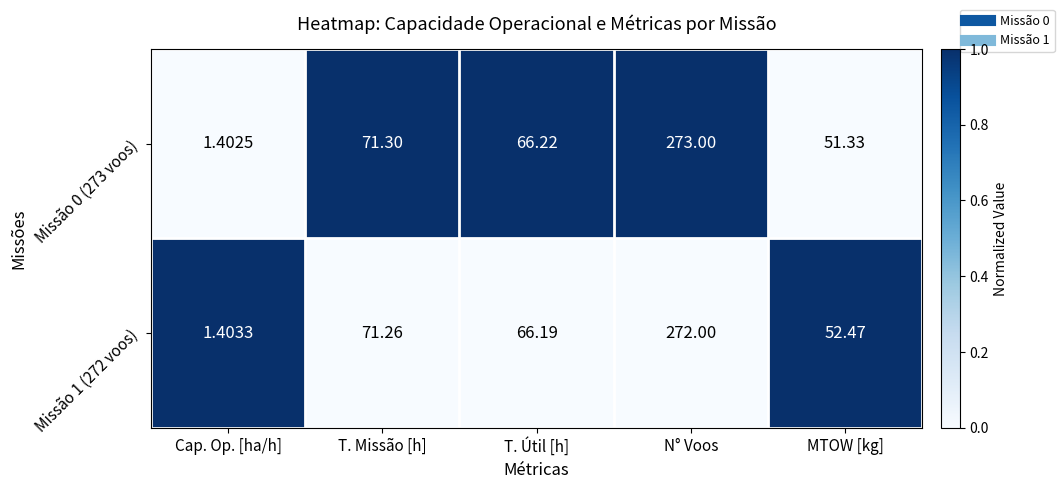

Which series has the largest range (max minus min)?

Missão 0 (273 voos)